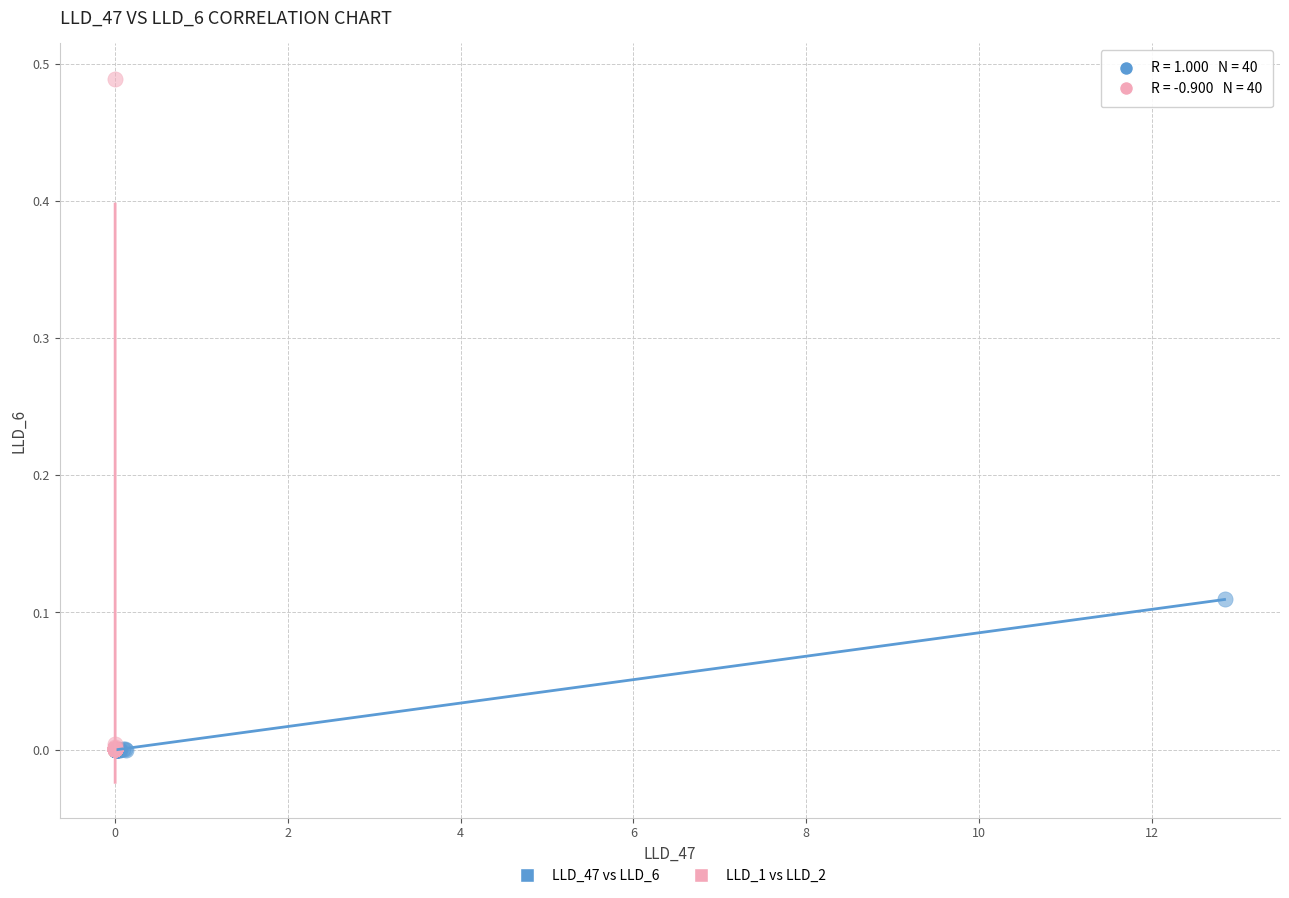

Which series has the largest Y range (max minus min)?

LLD_1 vs LLD_2